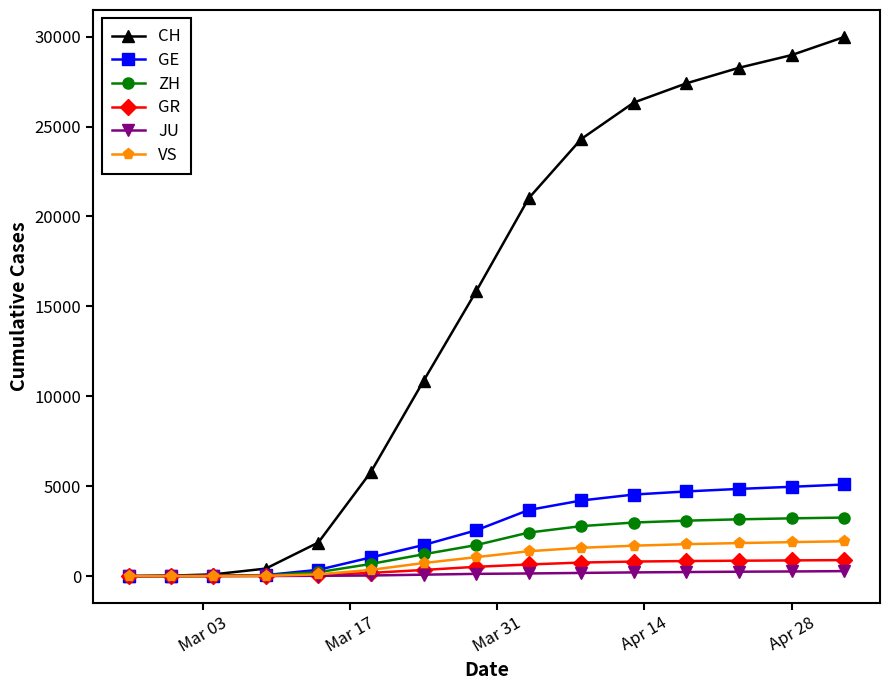

Which series has the widest spread of values?

CH